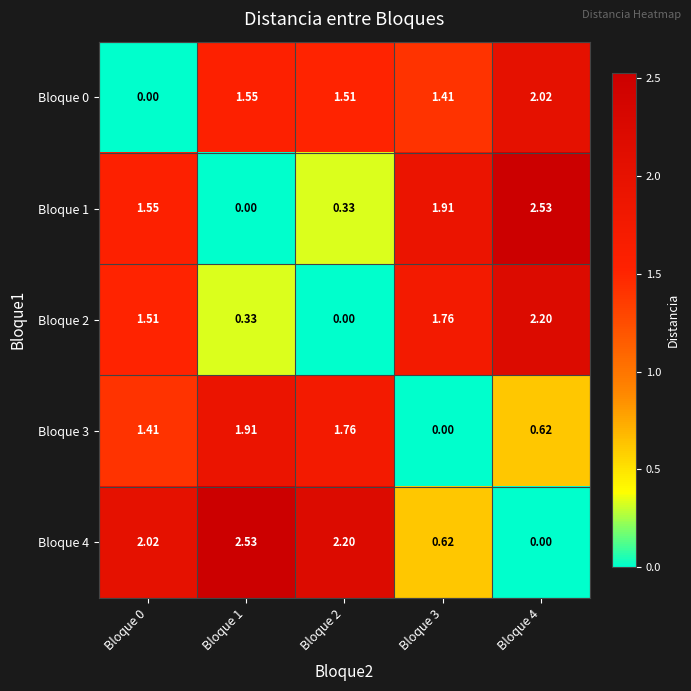

Count the number of data series in this chart.

5